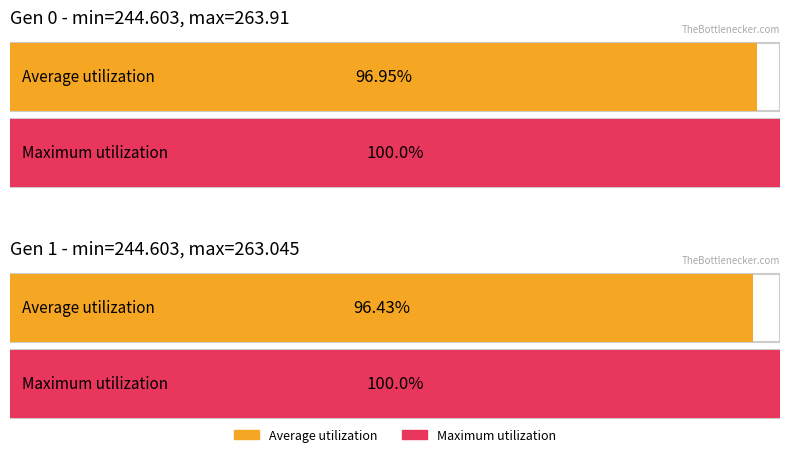

Reading left to right, extract all data points from this chart.

min: 244.6	244.6
max: 263.9	263.0
avg: 254.8	253.5